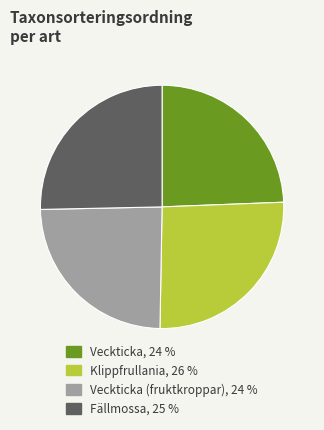

Count the number of slices in the pie.

4